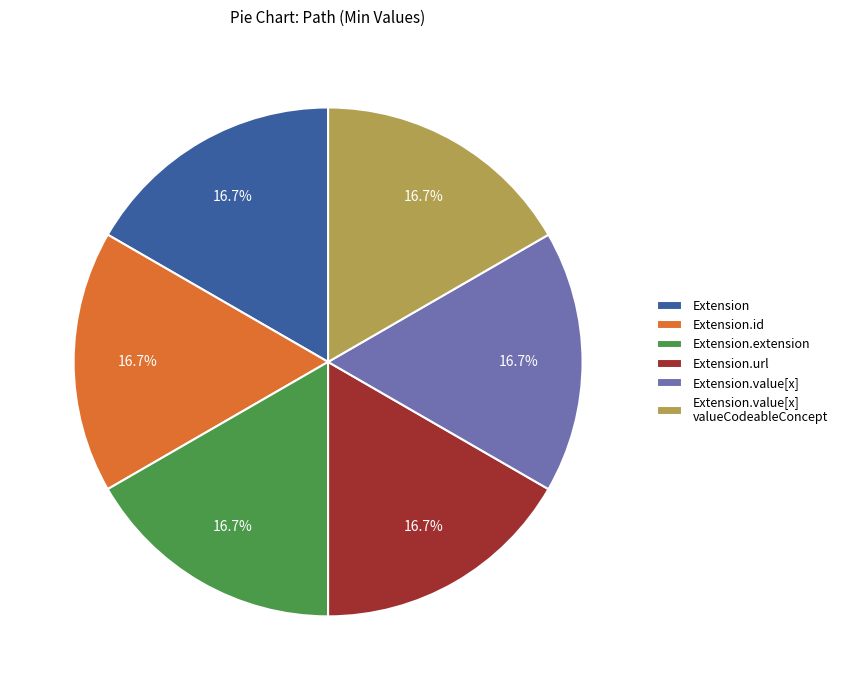

Does Extension.value[x] represent more than half of the total?

No